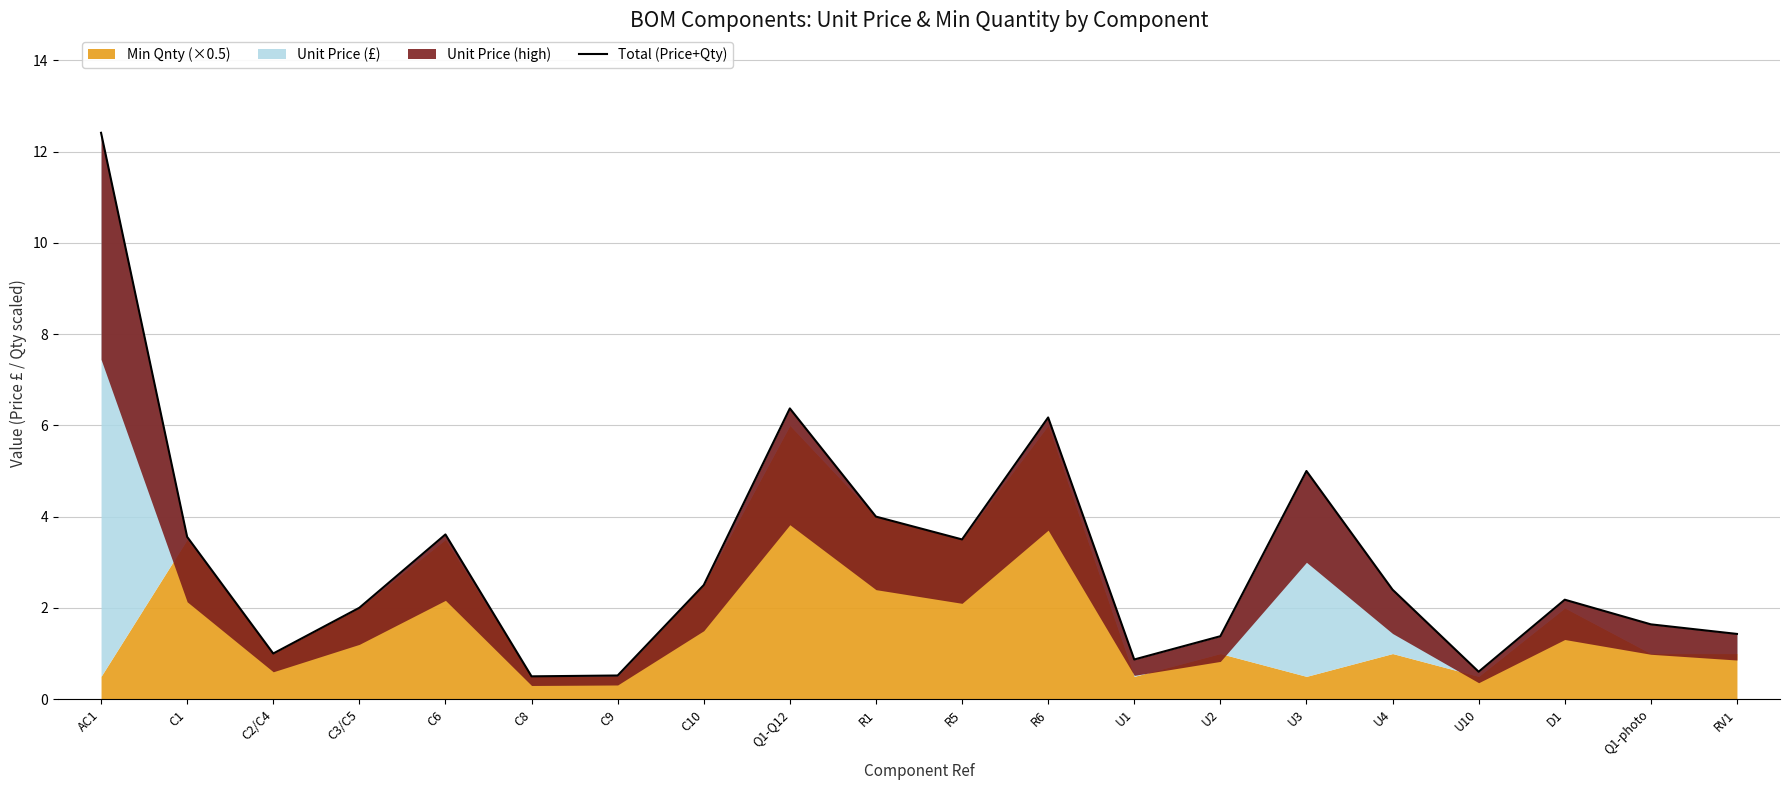

Between C8 and C9, which is larger?

C9